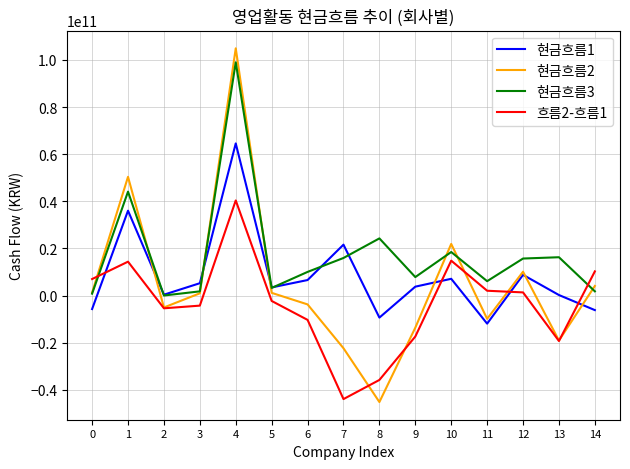

What is the smallest value displayed?

-45213441901